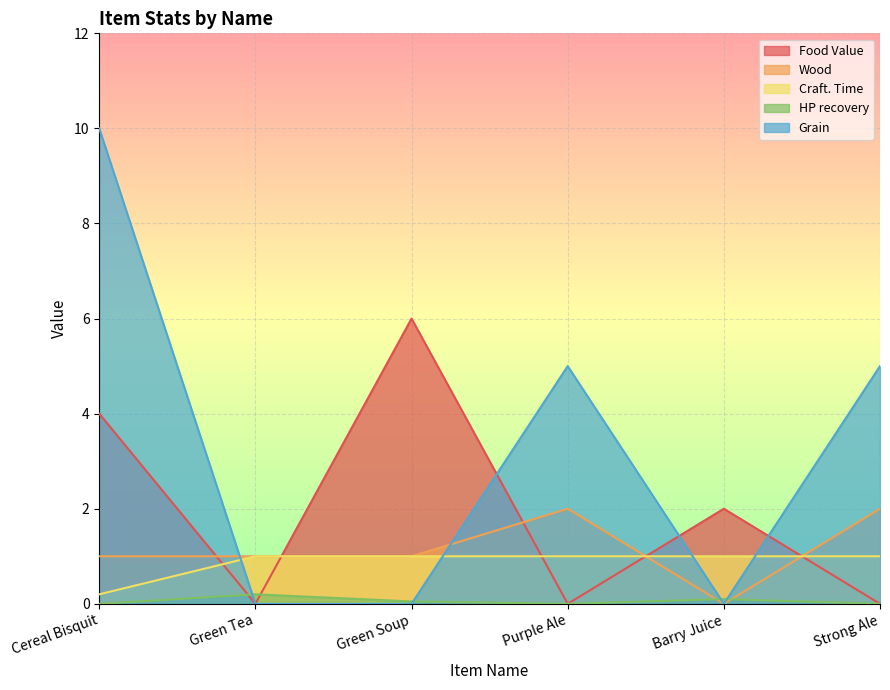

What is the value of the Wood point at the 6th from the left?

2.0